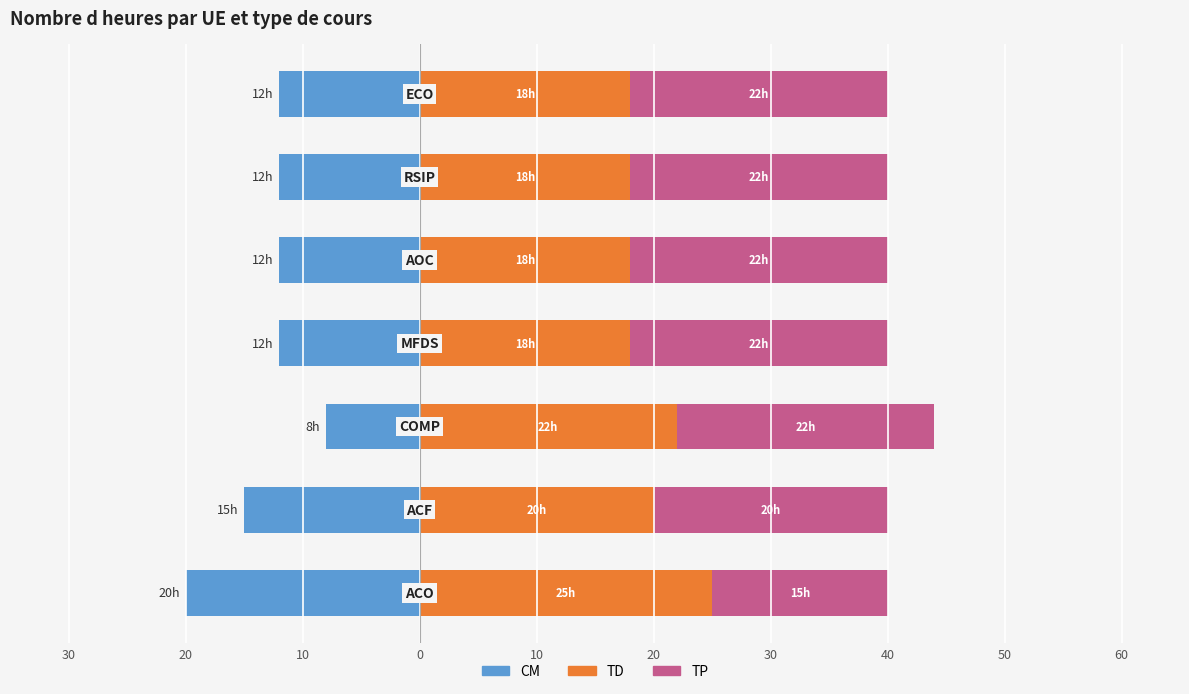

What is the difference between the highest and lowest values at 10?

30